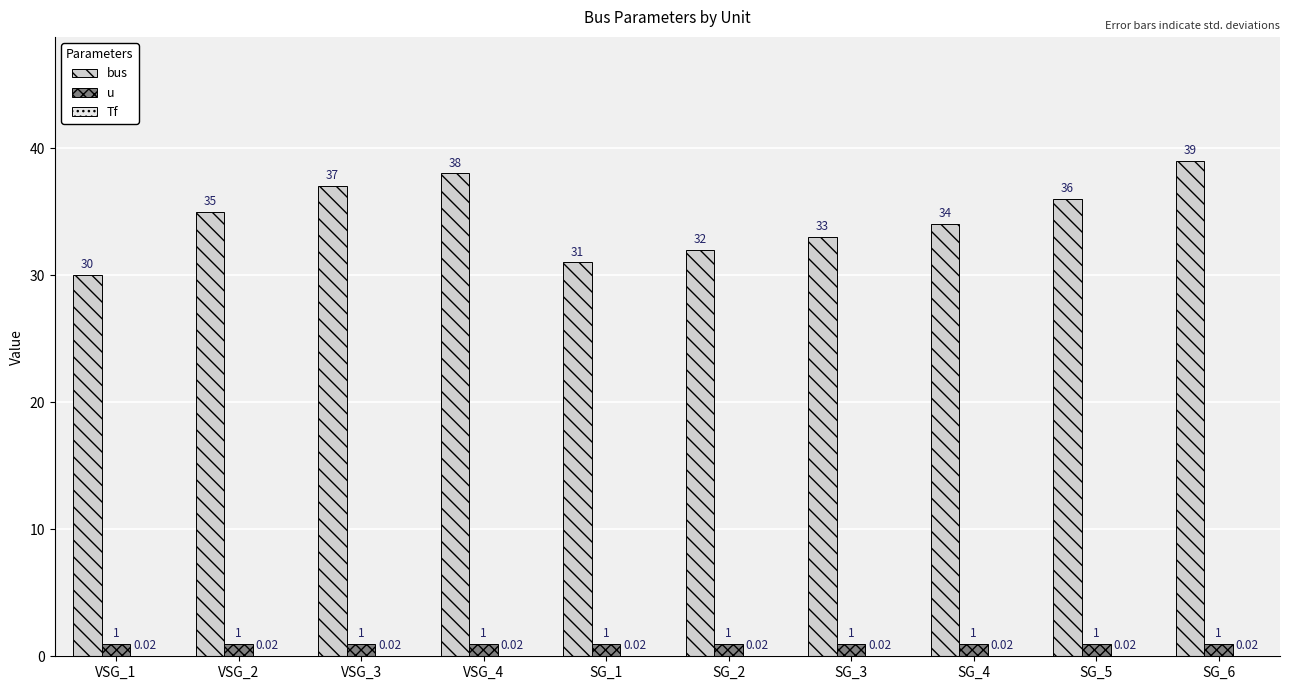

Is the value of u at VSG_1 greater than the value of bus at SG_5?

No